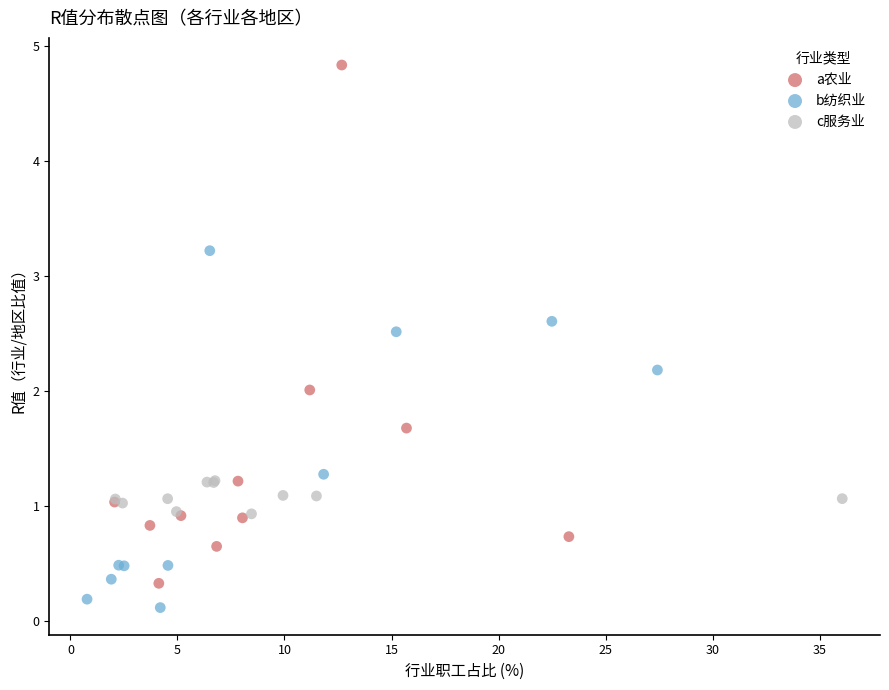

What are all the series names shown in the legend?

a农业, b纺织业, c服务业